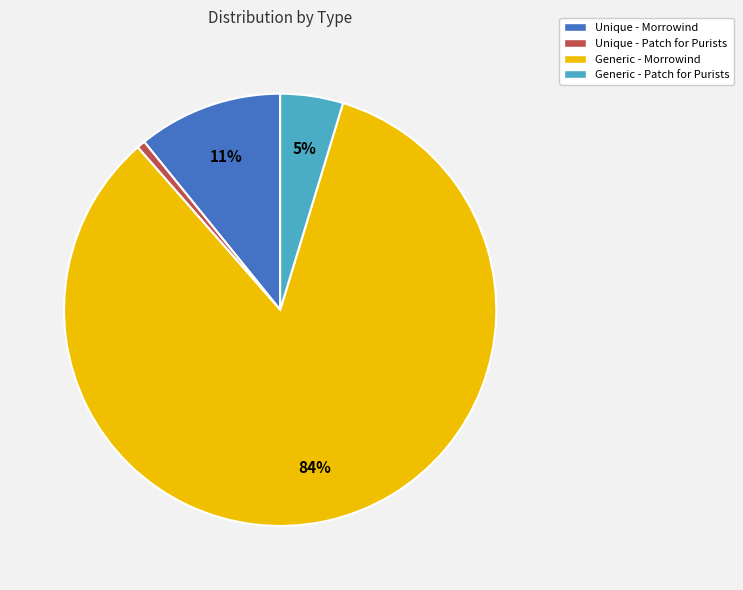

What percentage is the Unique - Morrowind slice, to the nearest percent?

11%